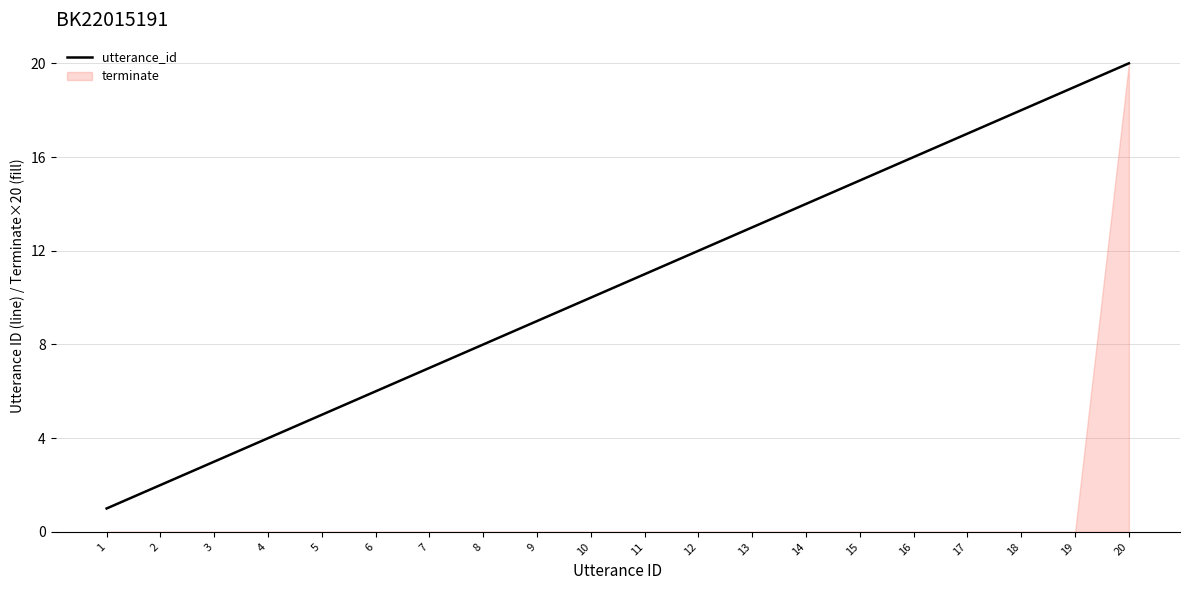

What is the sum of the values at 14 and 10?

24